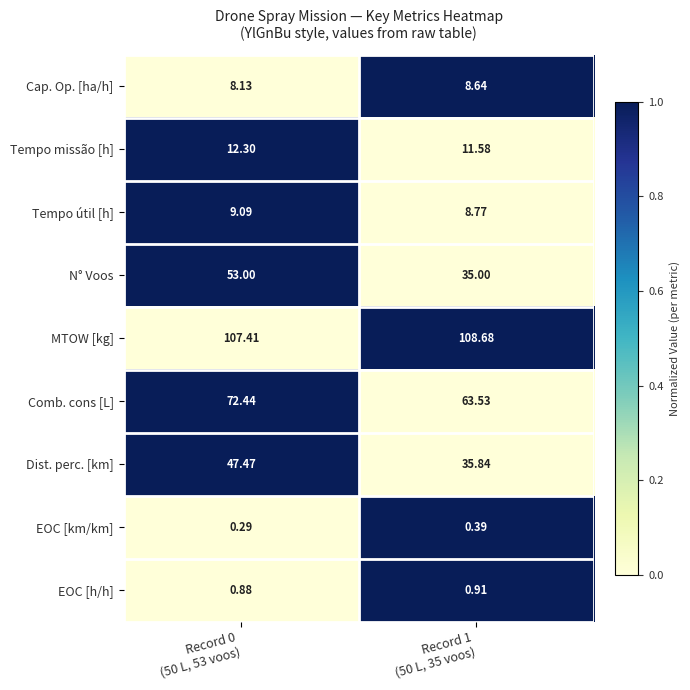

At which category is the sum across all series the highest?

Record 0
(50 L, 53 voos)